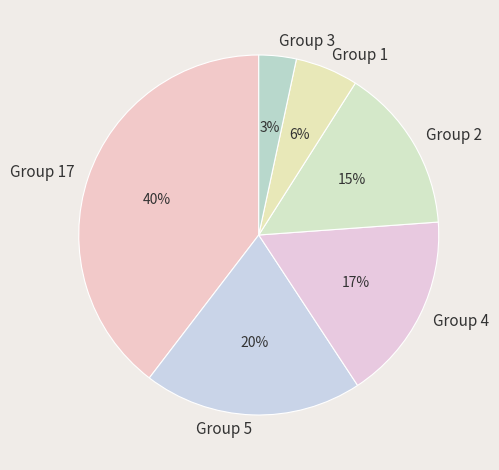

Which slice is the largest?

Group 17